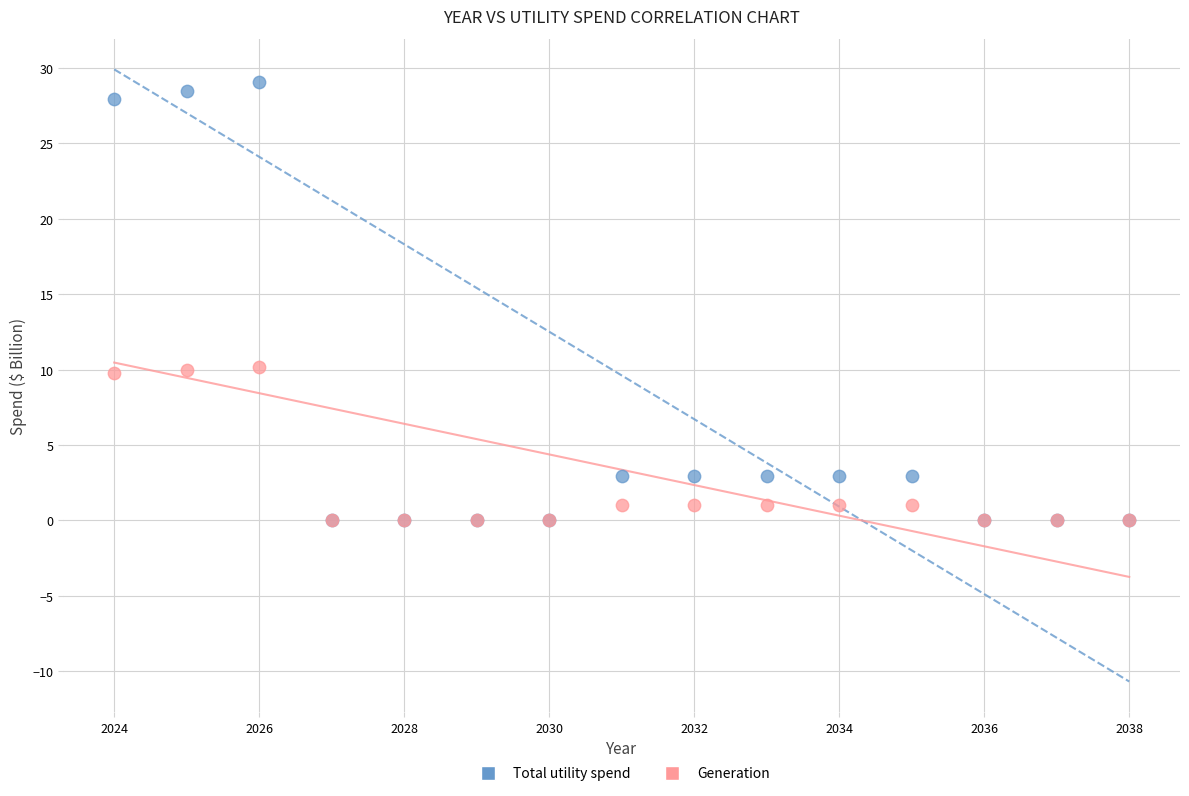

Which series has the largest Y range (max minus min)?

Total utility spend